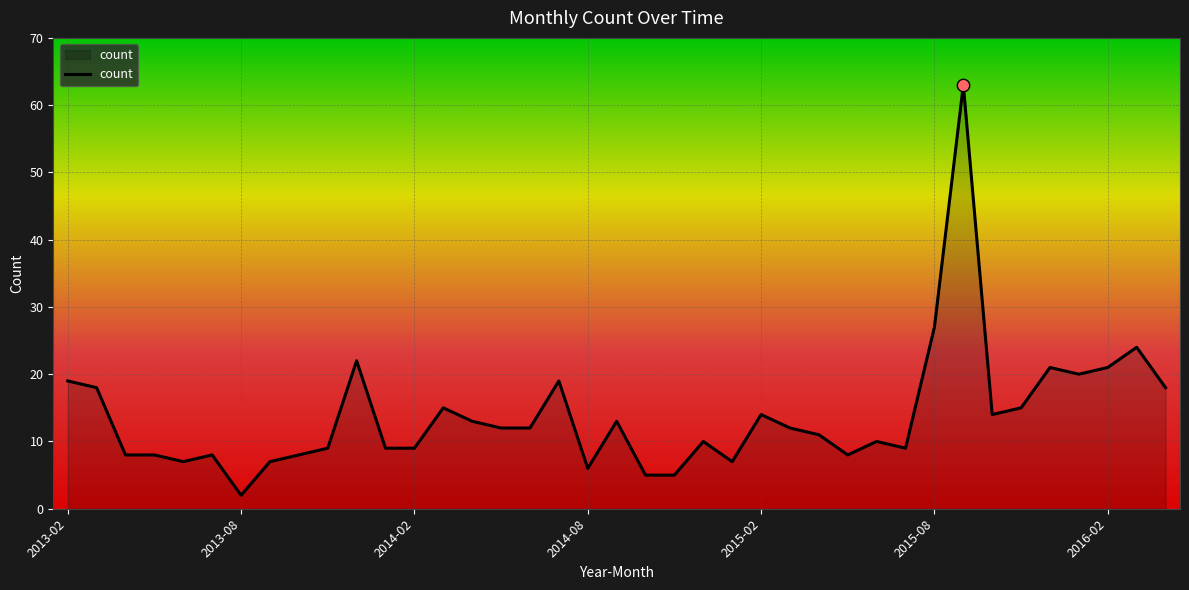

What is the difference between the maximum and minimum values?

61